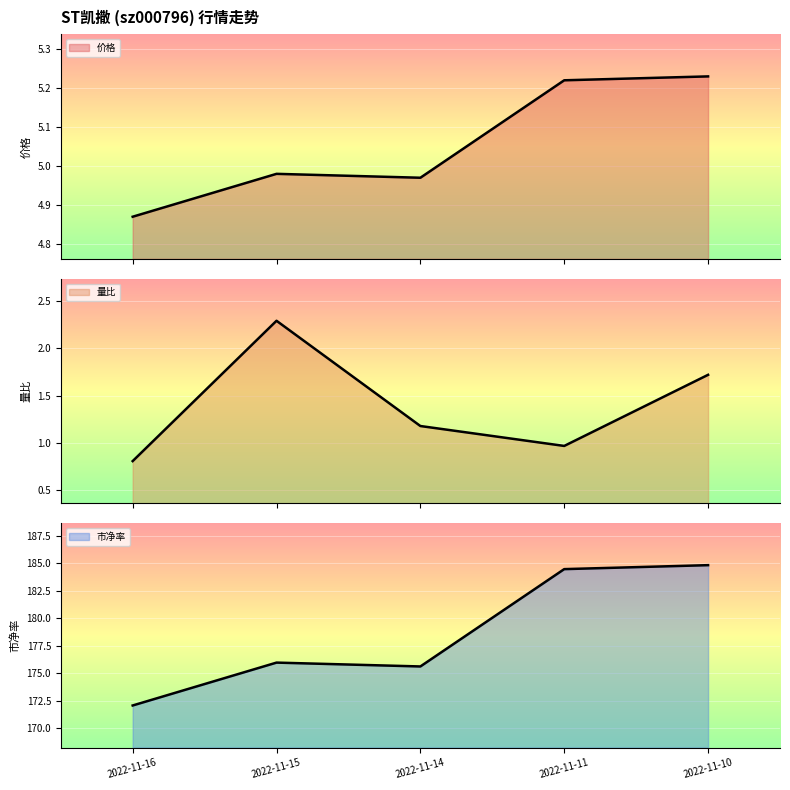

Rank the categories by 量比 value from highest to lowest.

2022-11-15, 2022-11-10, 2022-11-14, 2022-11-11, 2022-11-16